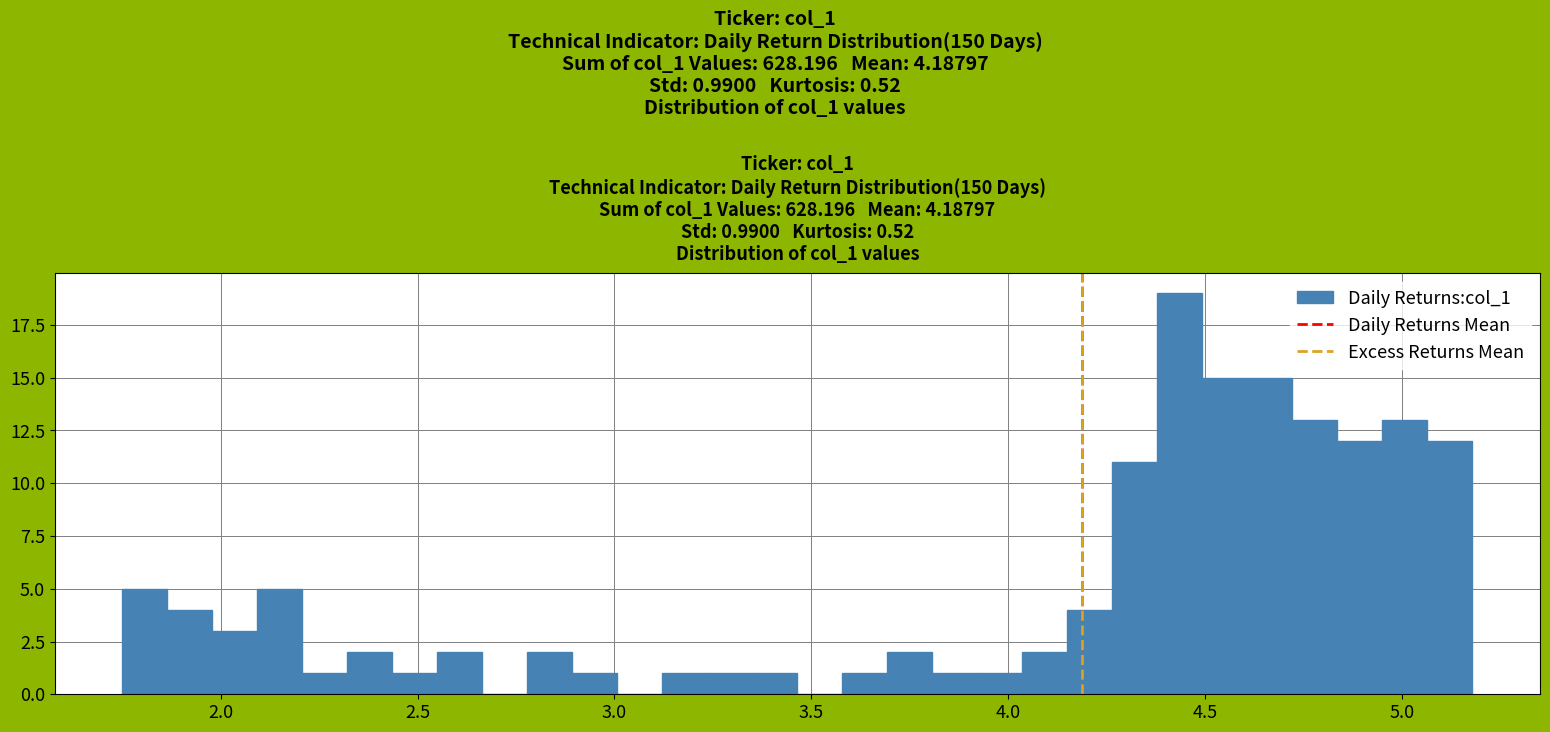

Read against the x-axis, roughly where is the centre of the tallest bar?

4.45